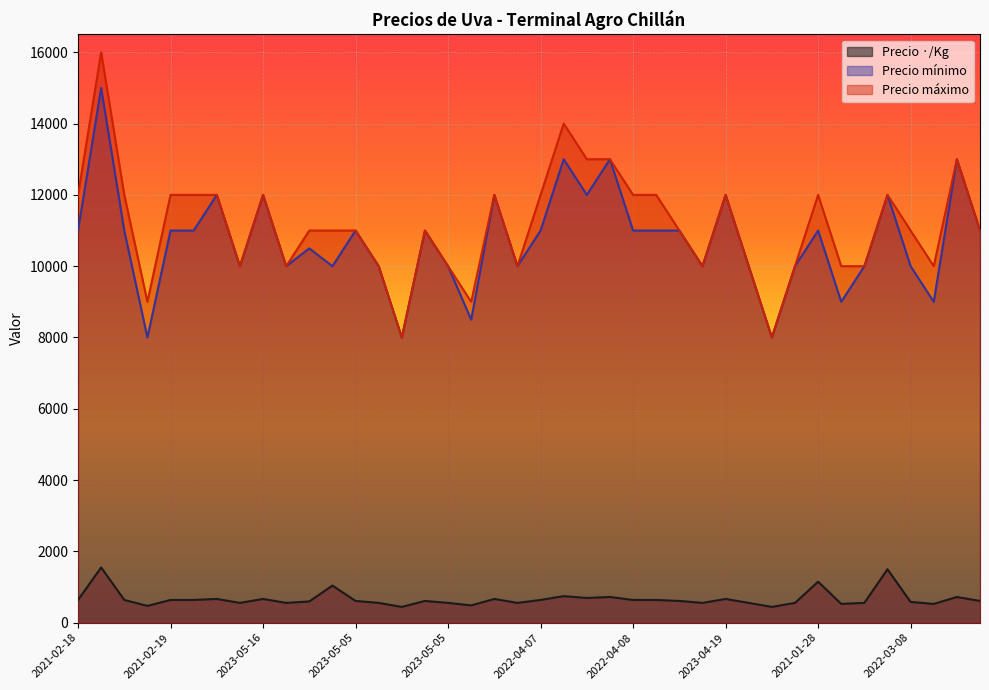

Does the chart display data point markers on the line(s)?

No